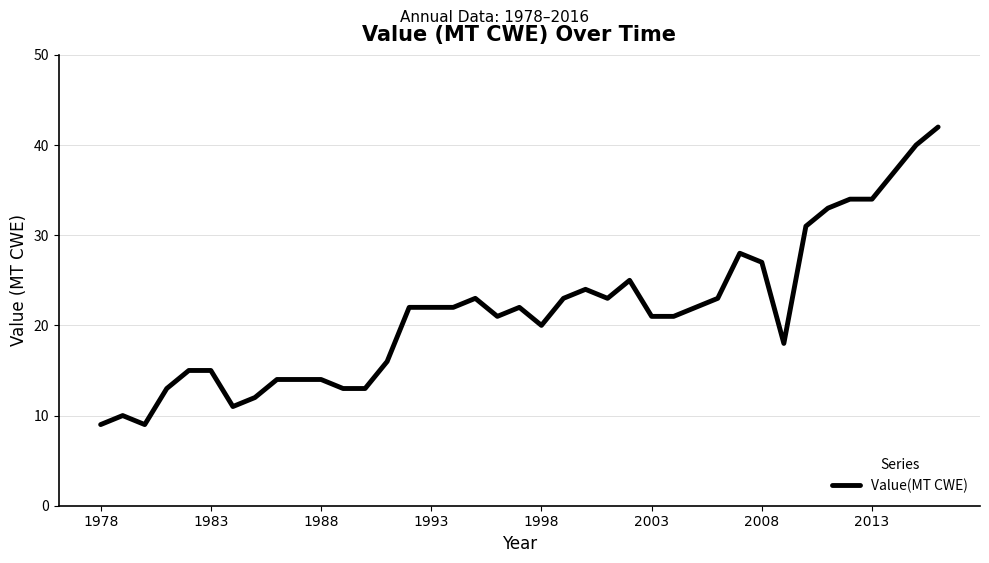

What is the difference between the maximum and minimum values?

33